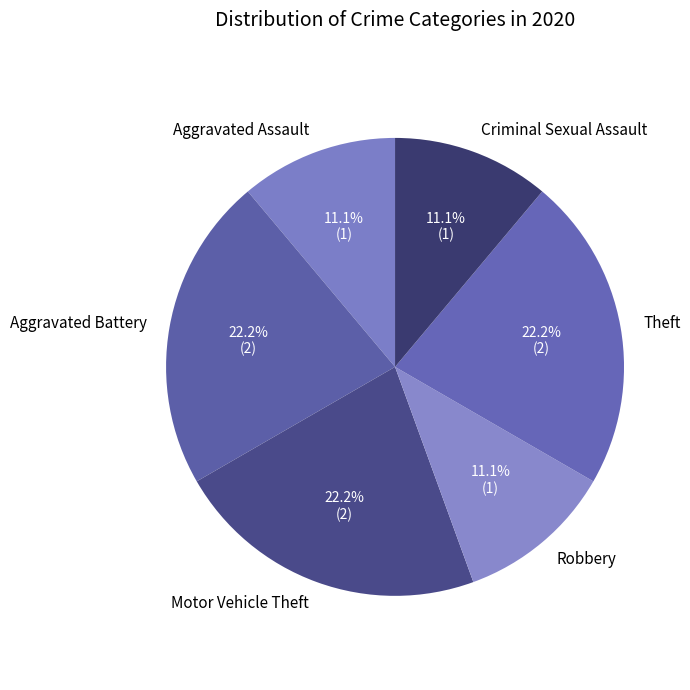

How many segments does this pie chart have?

6